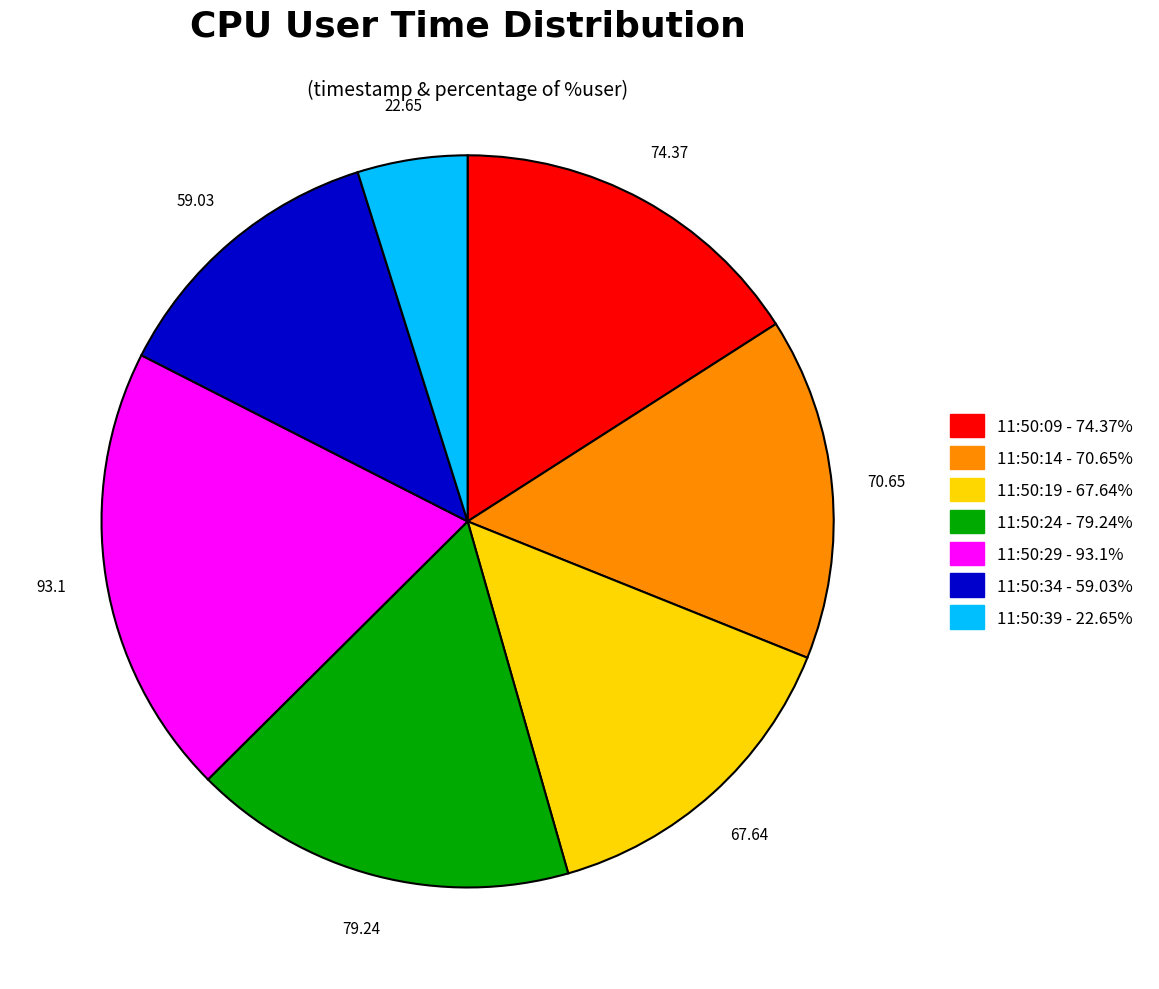

Rank the categories by value from highest to lowest.

11:50:29, 11:50:24, 11:50:09, 11:50:14, 11:50:19, 11:50:34, 11:50:39